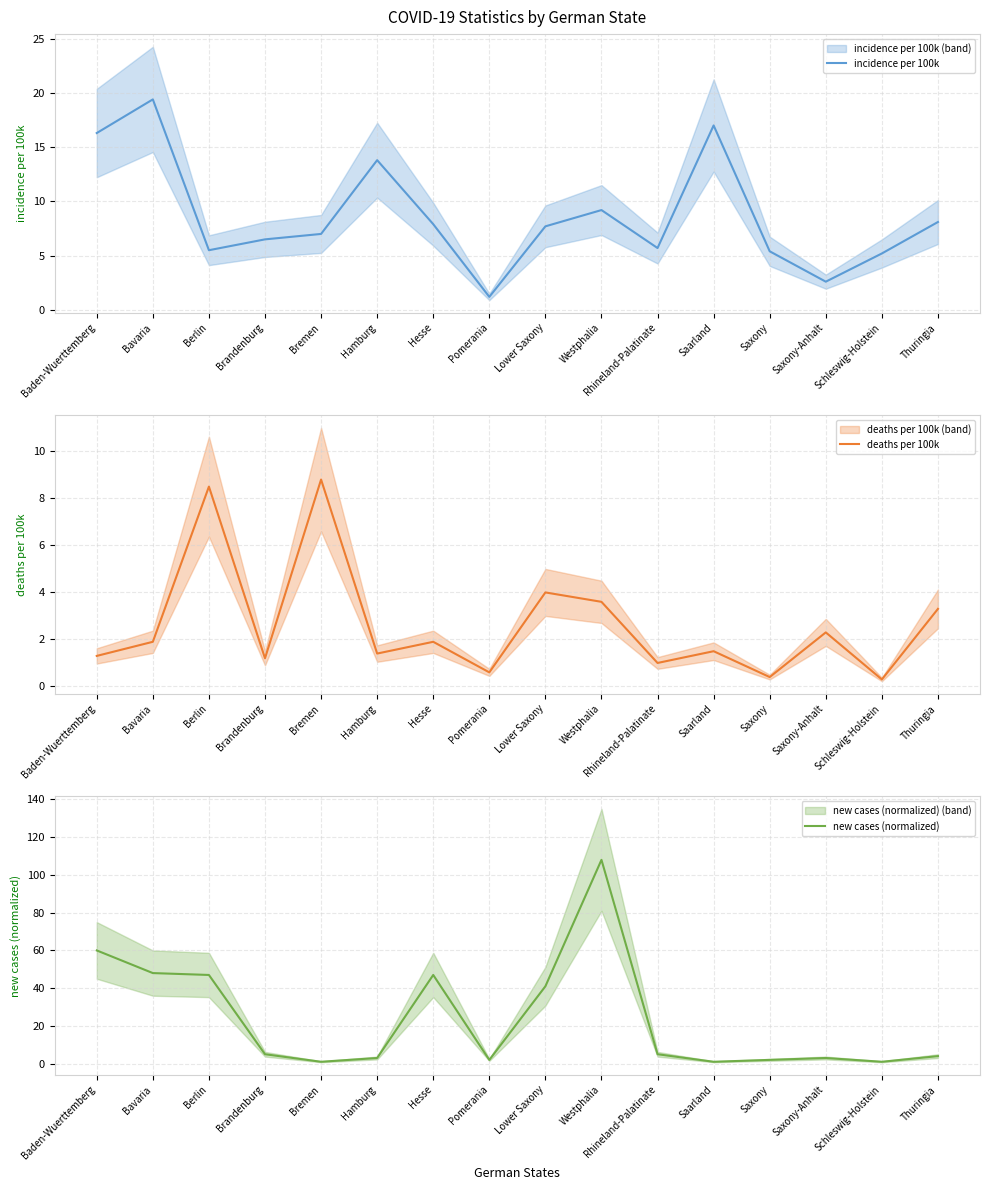

What is the average value of the new cases (normalized) series?

24